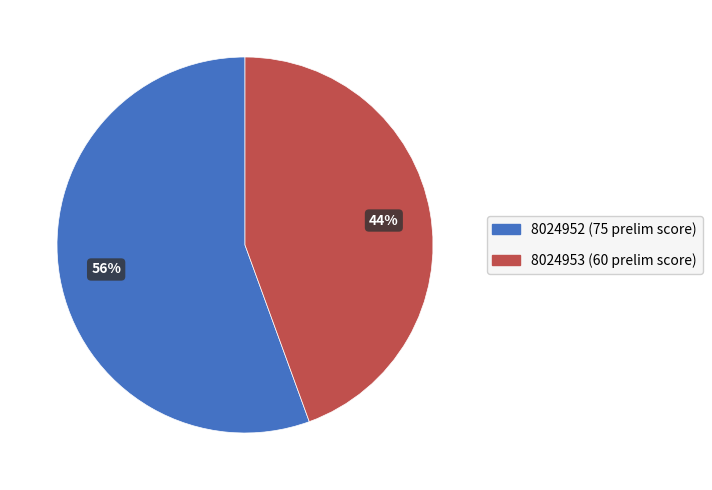

What percentage is the 8024953 slice, to the nearest percent?

44%